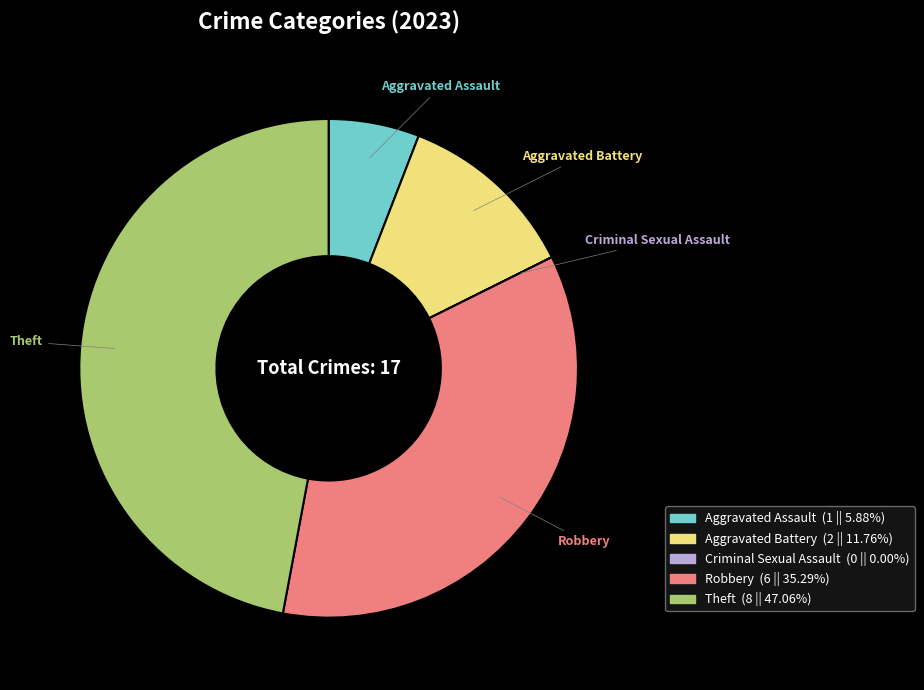

Which category has the biggest portion of the pie?

Theft